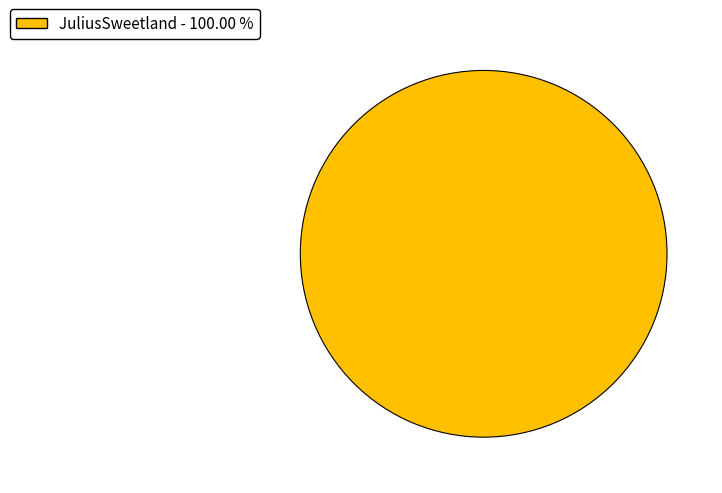

Rank the categories by value from highest to lowest.

JuliusSweetland - 100.00 %